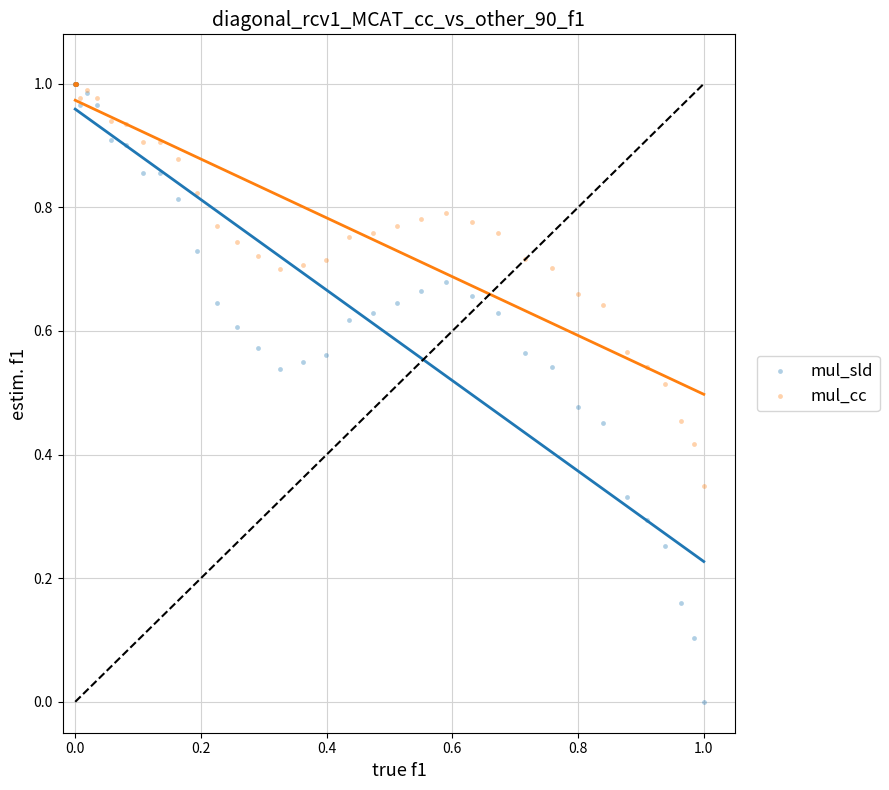

What are all the series names shown in the legend?

mul_sld, mul_cc